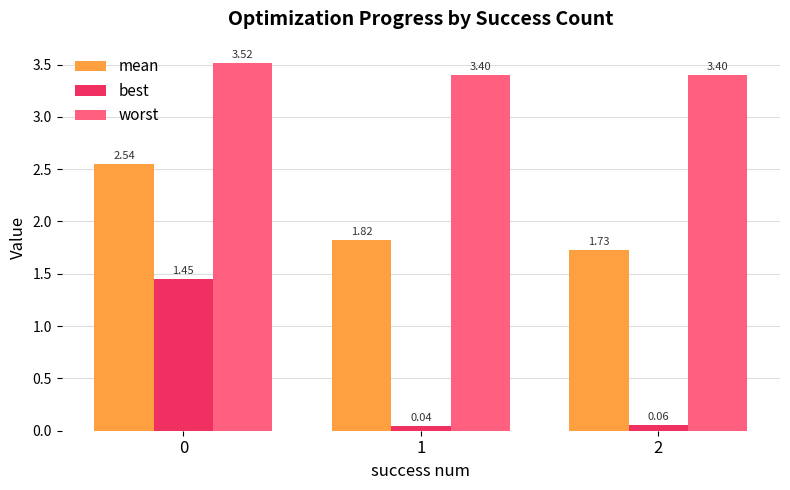

What are all the series names shown in the legend?

mean, best, worst